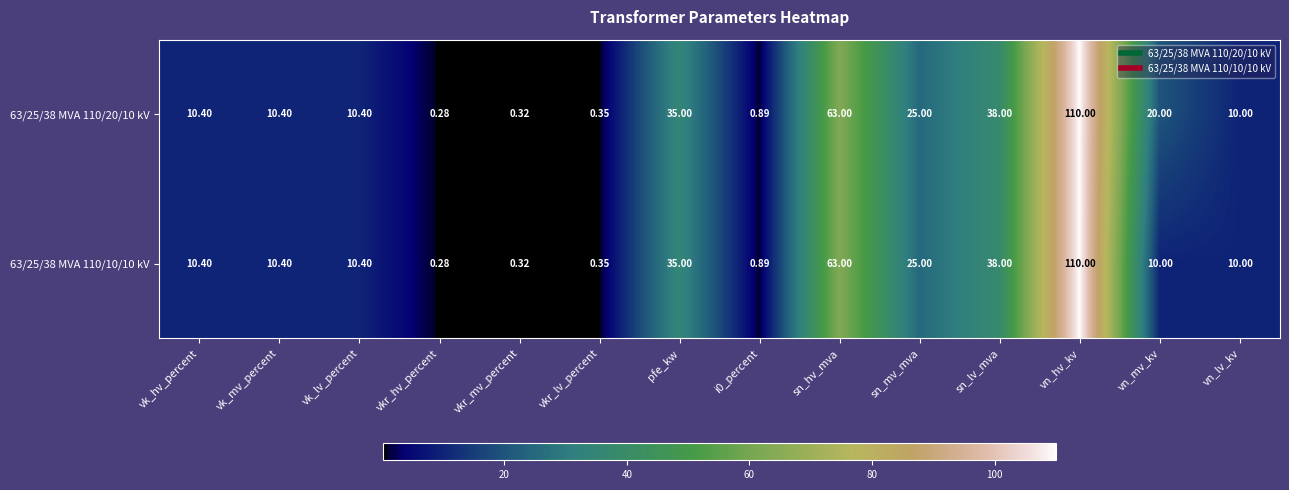

Which label corresponds to the largest value in the chart?

vn_hv_kv